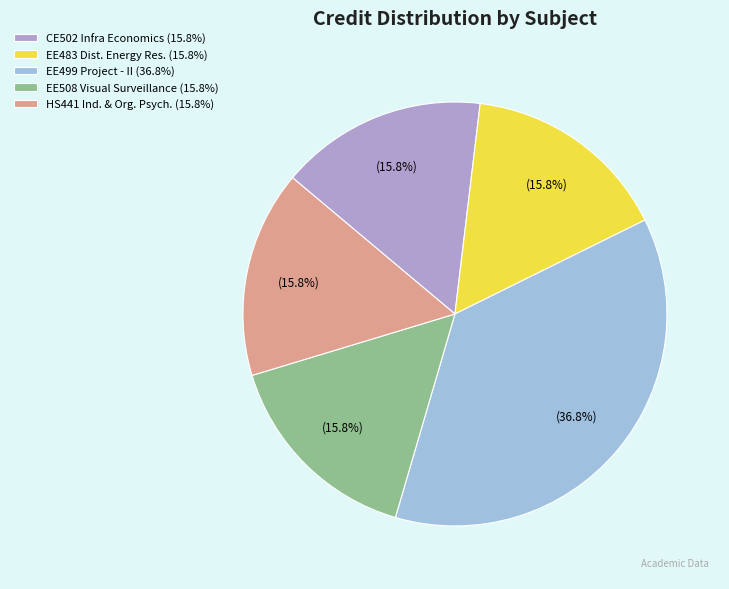

How many slices are in this pie chart?

5